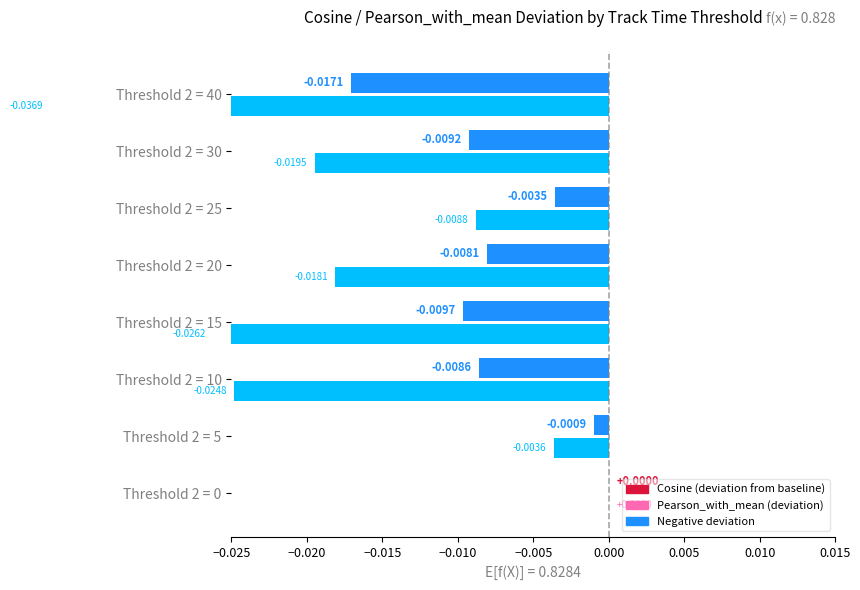

True or false: Cosine (deviation) has a value of -0.0 at Threshold 2 = 0.

False